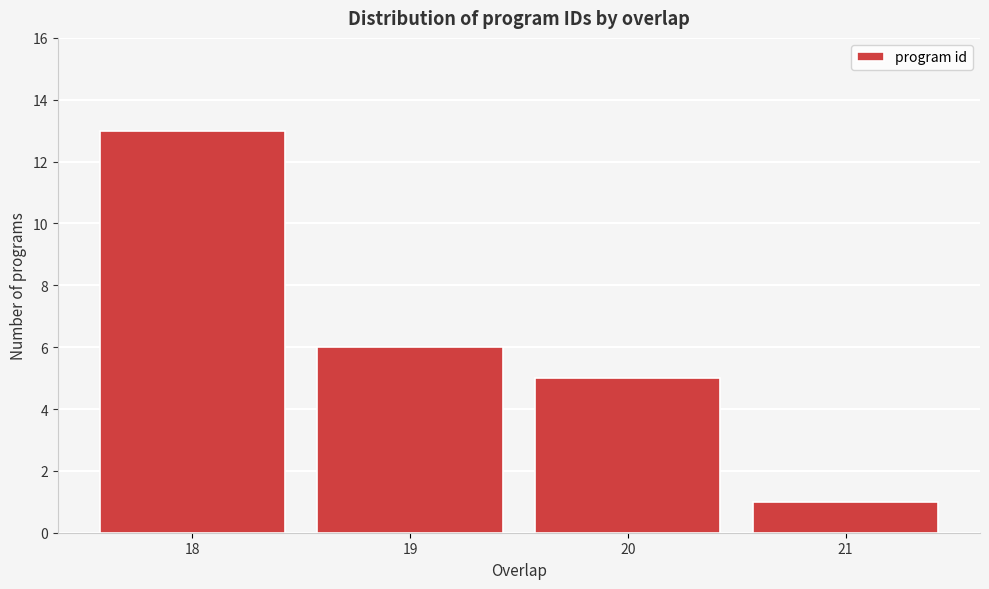

Reading left to right, list all the values displayed in this chart.

18=13	19=6	20=5	21=1